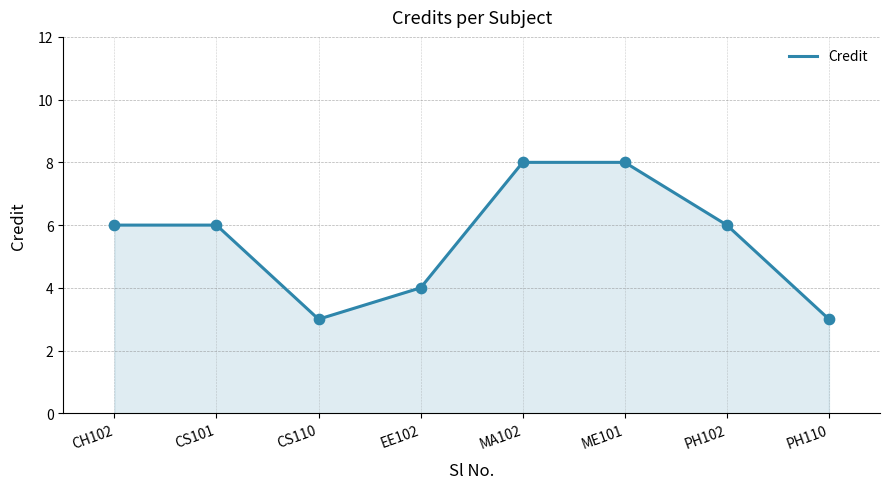

Between CS110 and EE102, which is larger?

EE102